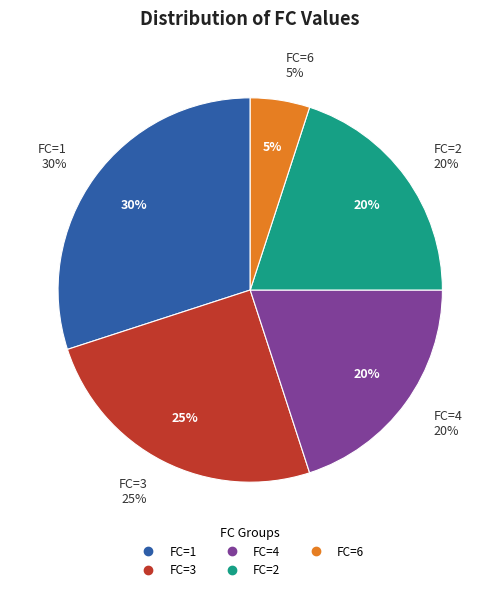

Does any single category account for the majority?

No